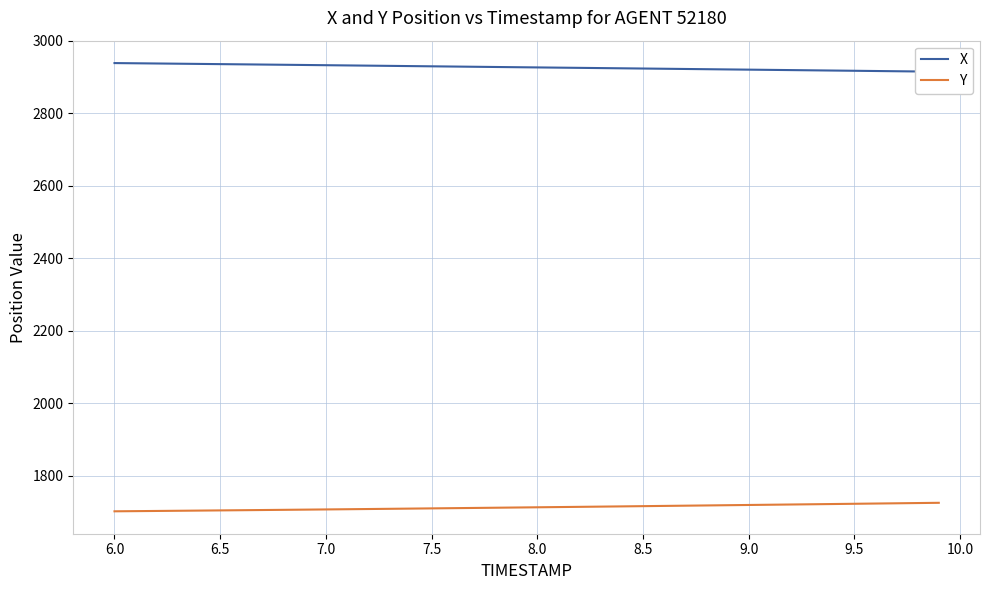

True or false: Y and X intersect in this chart.

False